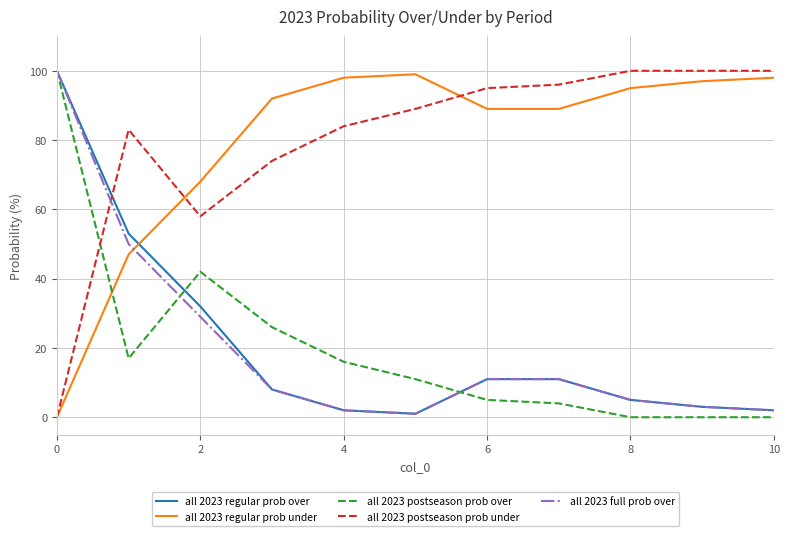

What is the highest value of the all 2023 postseason prob under series?

100